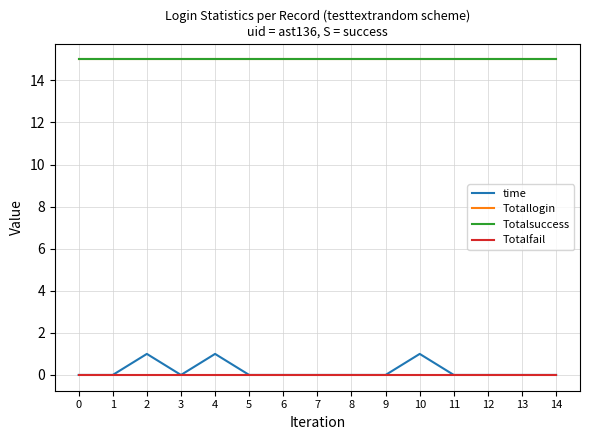

True or false: Totalfail has more than 0 points higher than both neighbors.

False